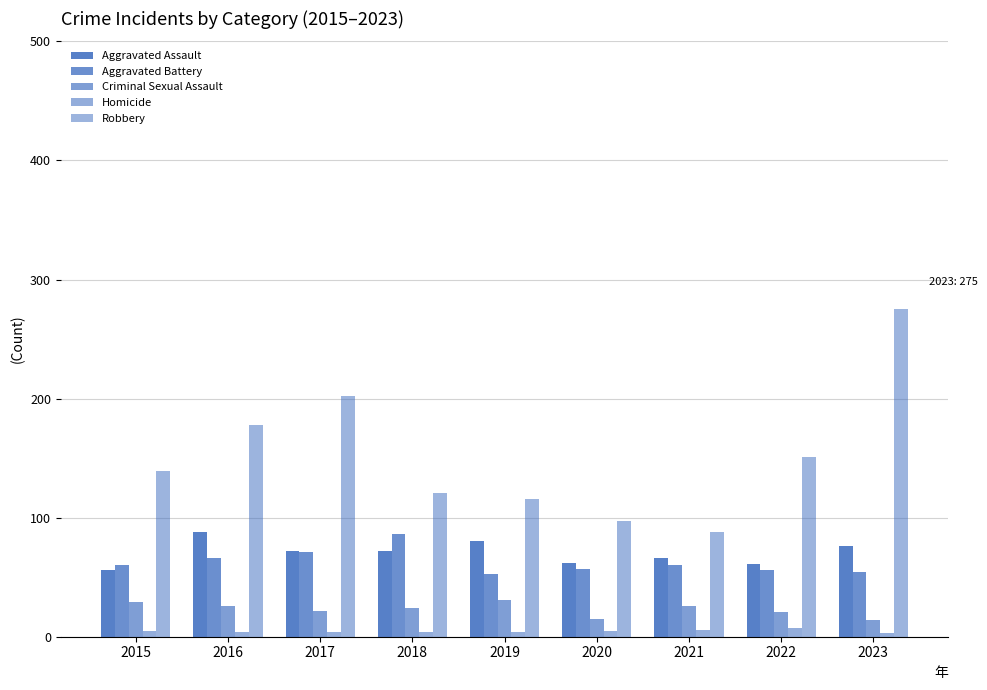

How many series are shown in this chart?

5